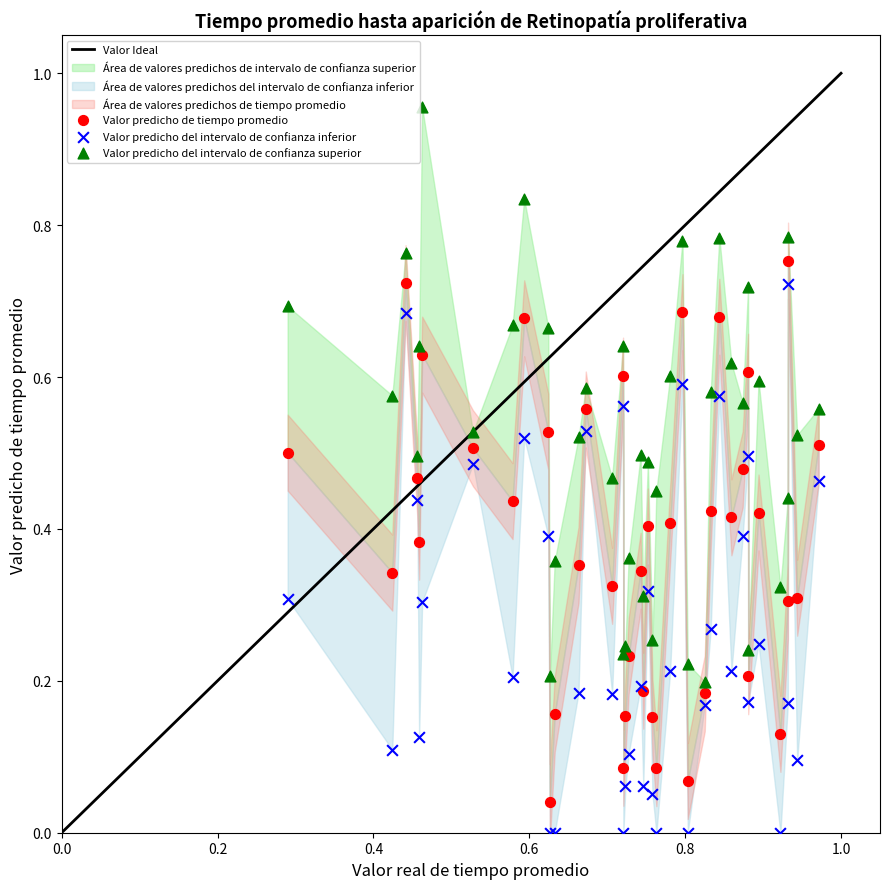

Which series contains the highest Y value?

Valor predicho del intervalo de confianza superior